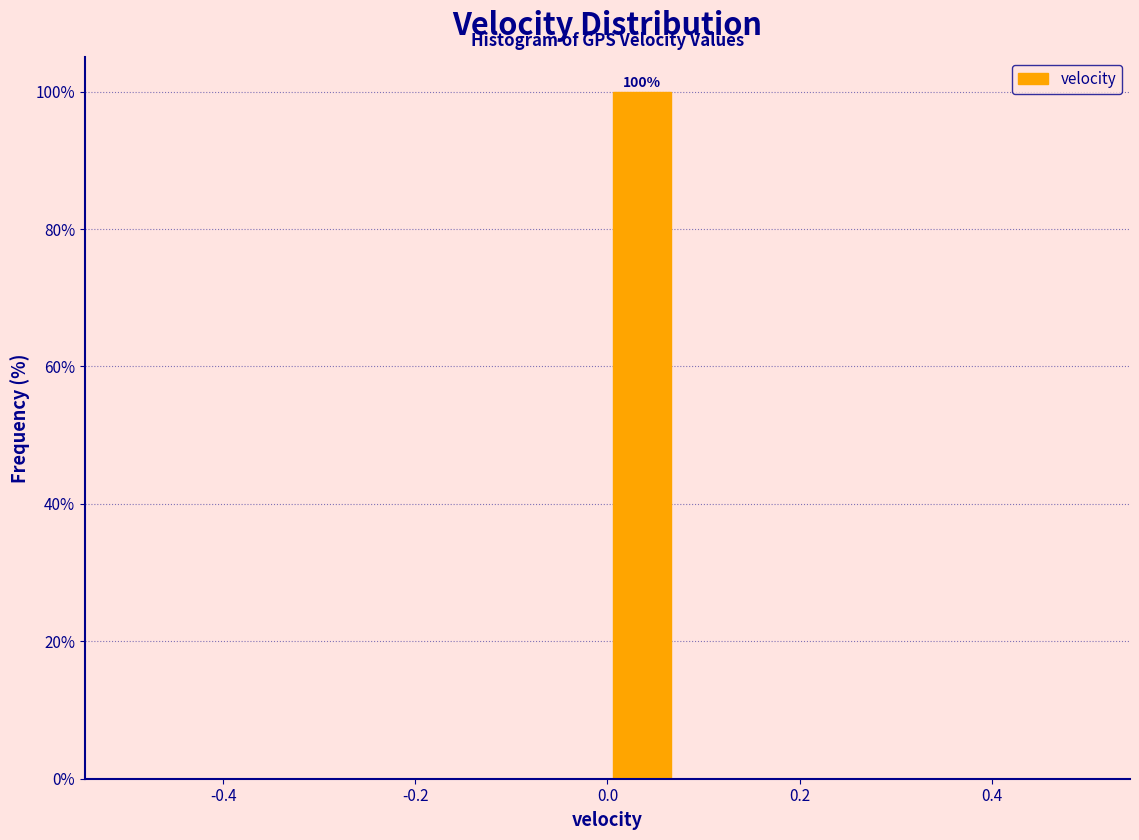

Read against the x-axis, roughly where is the centre of the tallest bar?

0.04